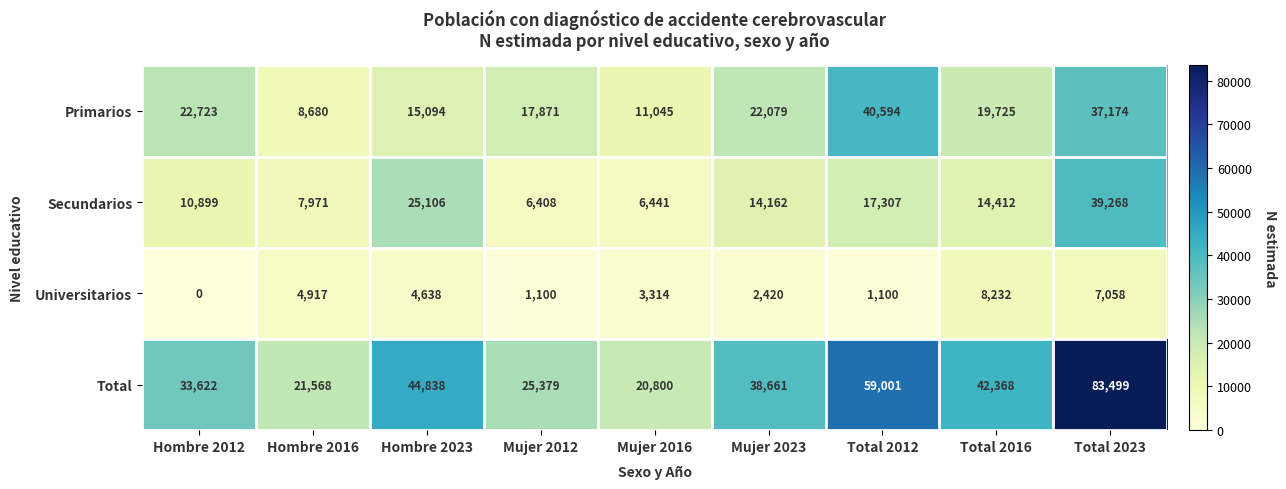

Rank the series by their average value, from highest to lowest.

Total, Primarios, Secundarios, Universitarios